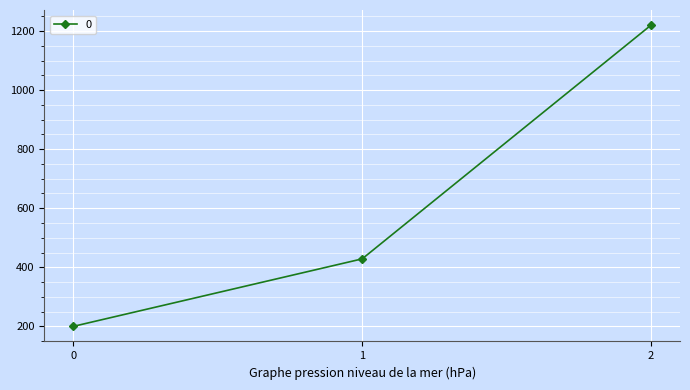

What is the maximum value shown in the chart?

1220.0